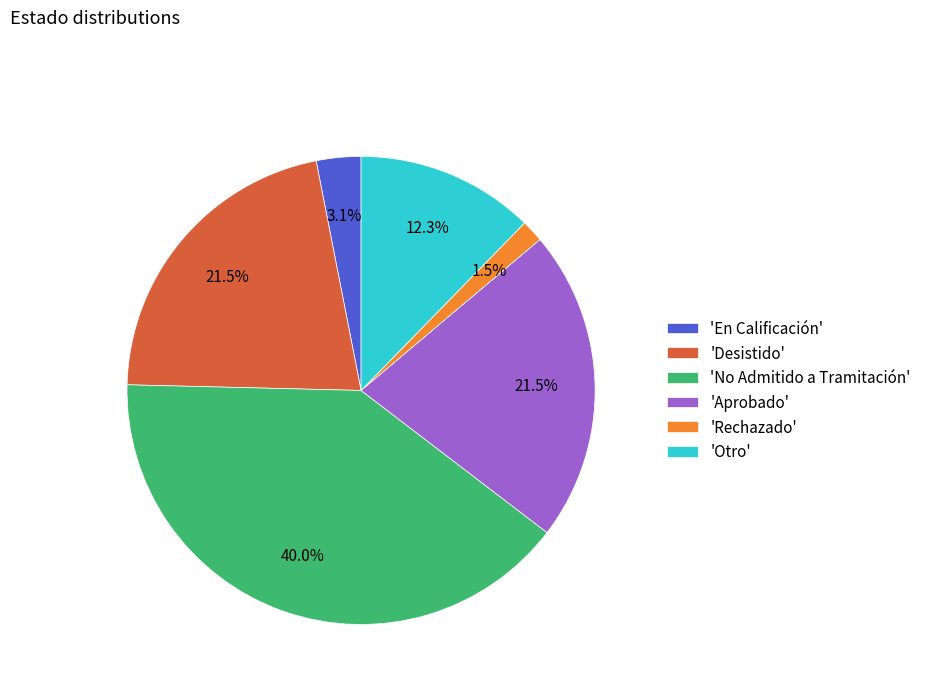

What is the smallest slice in the pie chart?

'Rechazado'